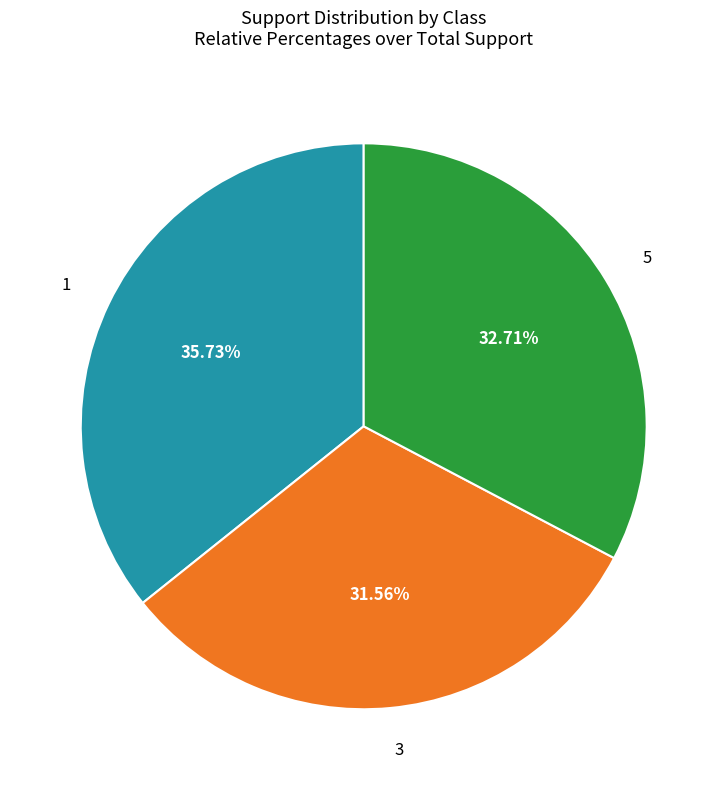

Is there any slice that represents more than half of the pie?

No